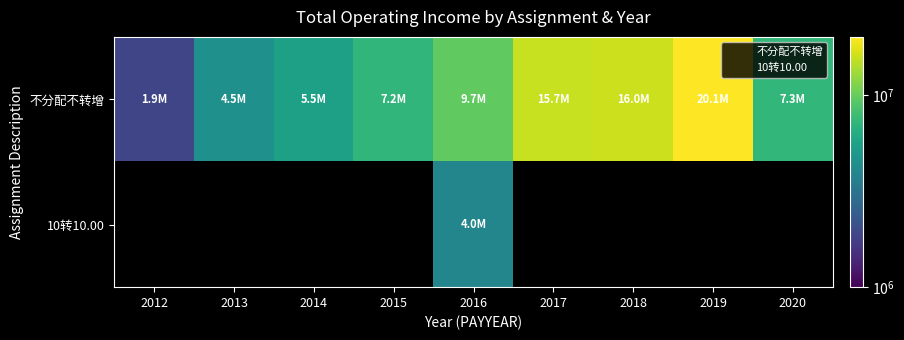

Where is 不分配不转增 nearest to the value 10997652?

2016